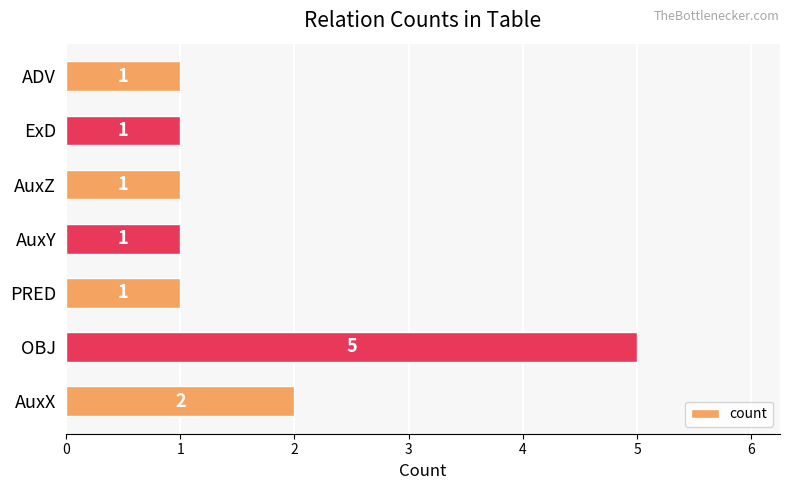

Is it true that the value at AuxY is 1?

True